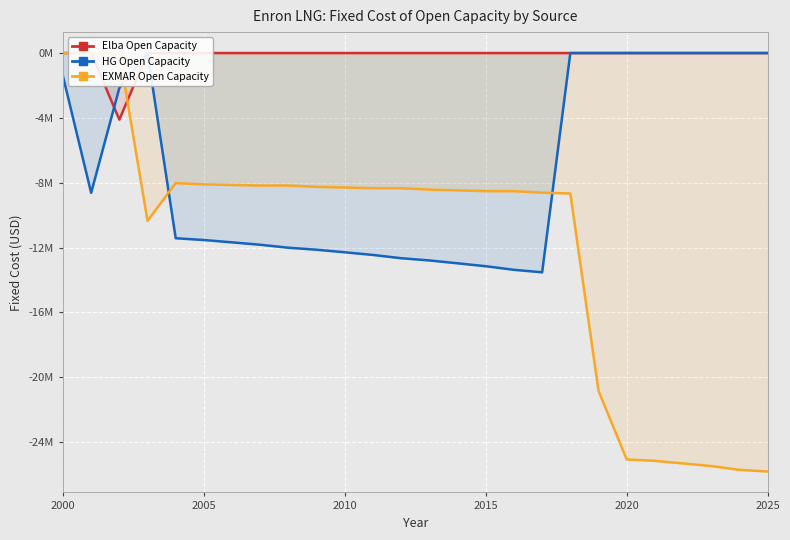

At which label is HG Open Capacity closest to -6761552?

2005